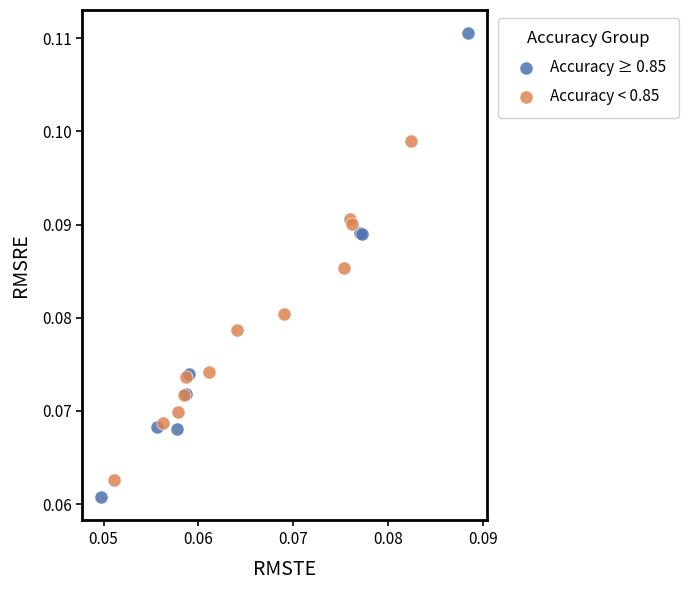

What are all the series names shown in the legend?

Accuracy ≥ 0.85, Accuracy < 0.85